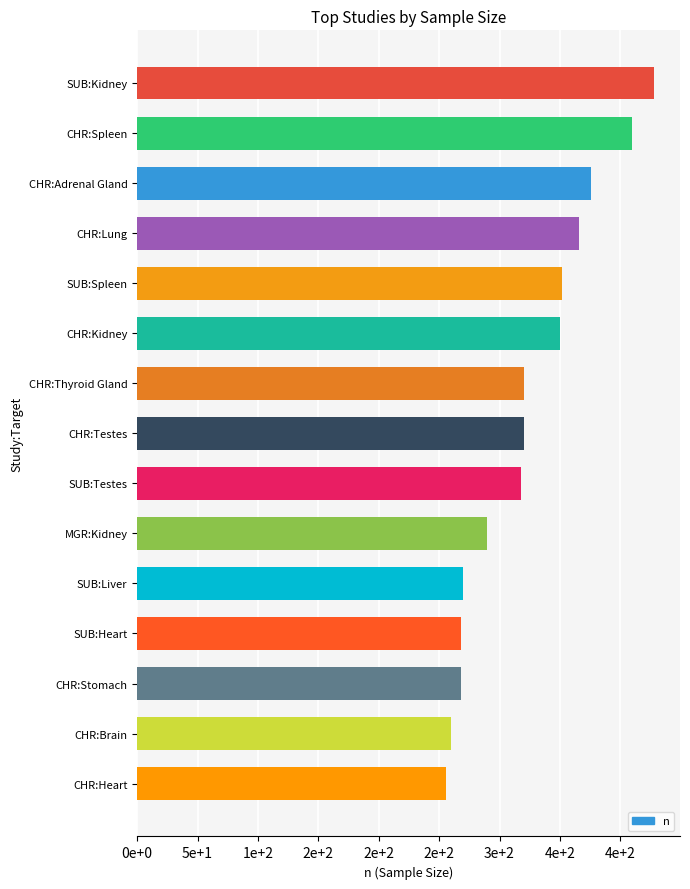

What is the average value?

323